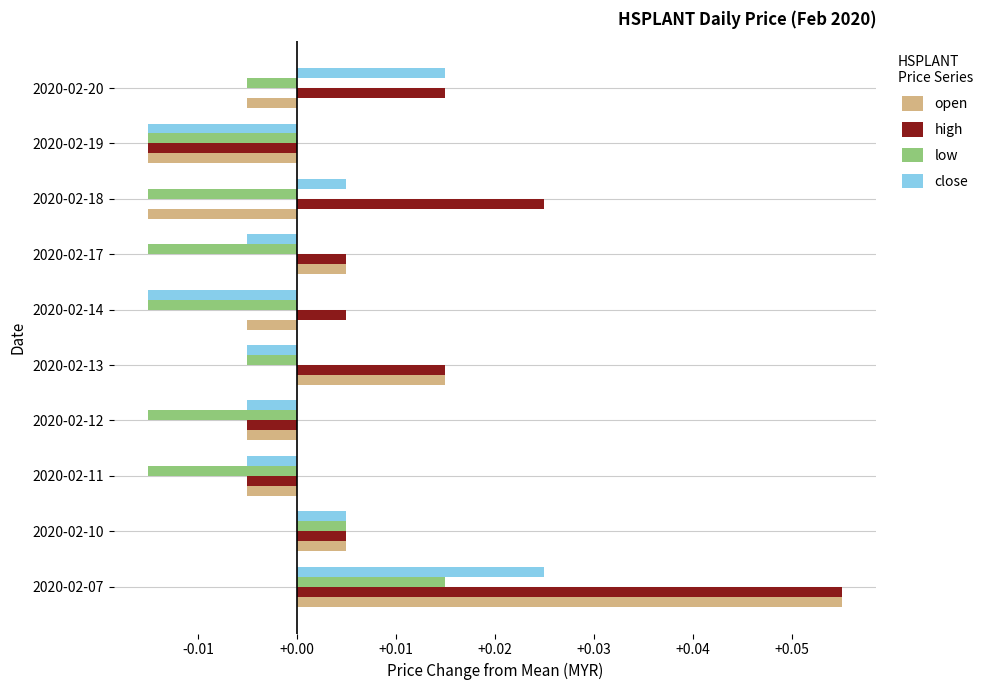

Is the value of low at 2020-02-17 greater than the value of high at 2020-02-11?

No